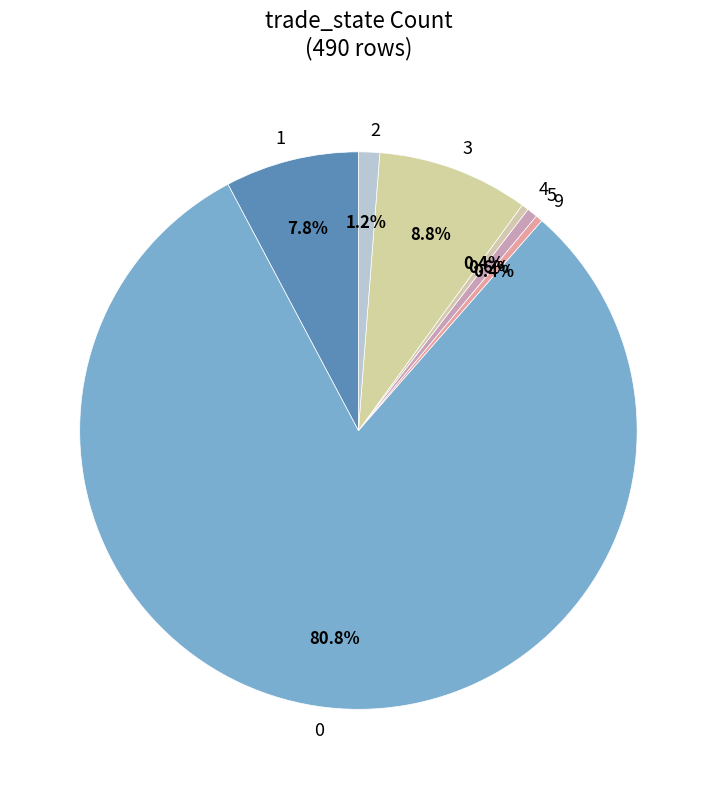

Does 1 represent more than half of the total?

No